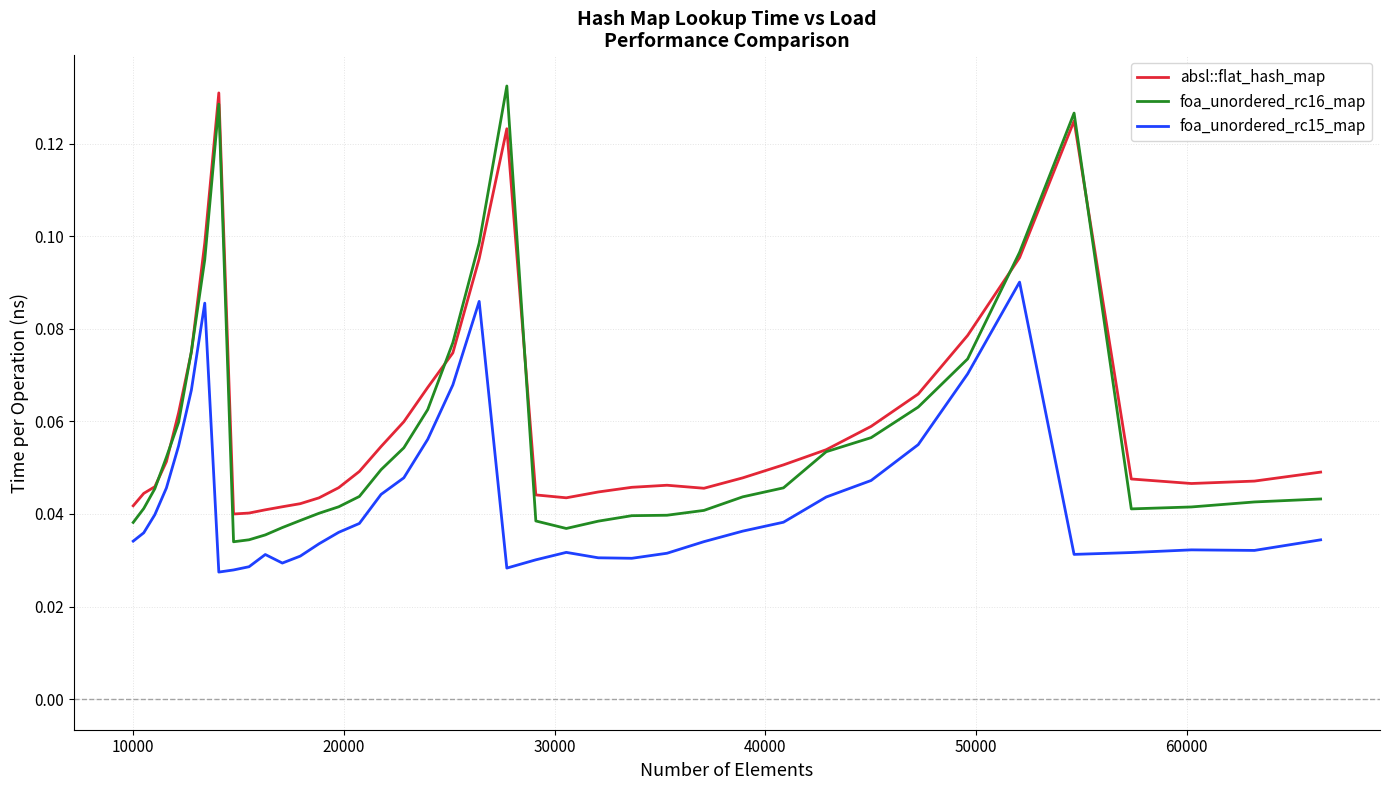

Which series has the largest range (max minus min)?

foa_unordered_rc16_map